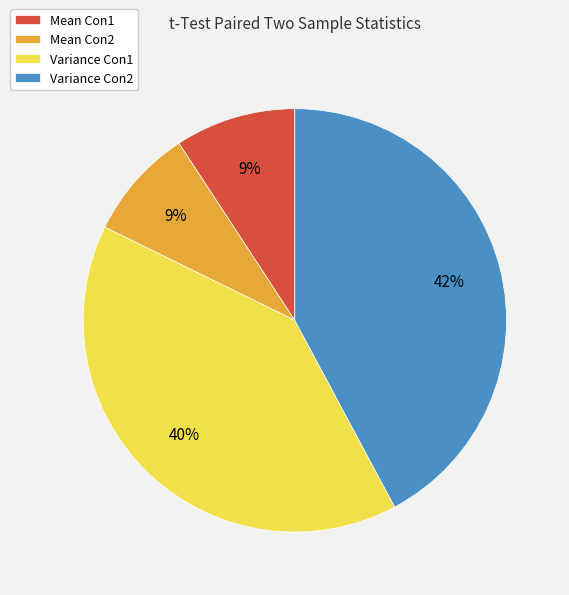

Which category has the biggest portion of the pie?

Variance Con2